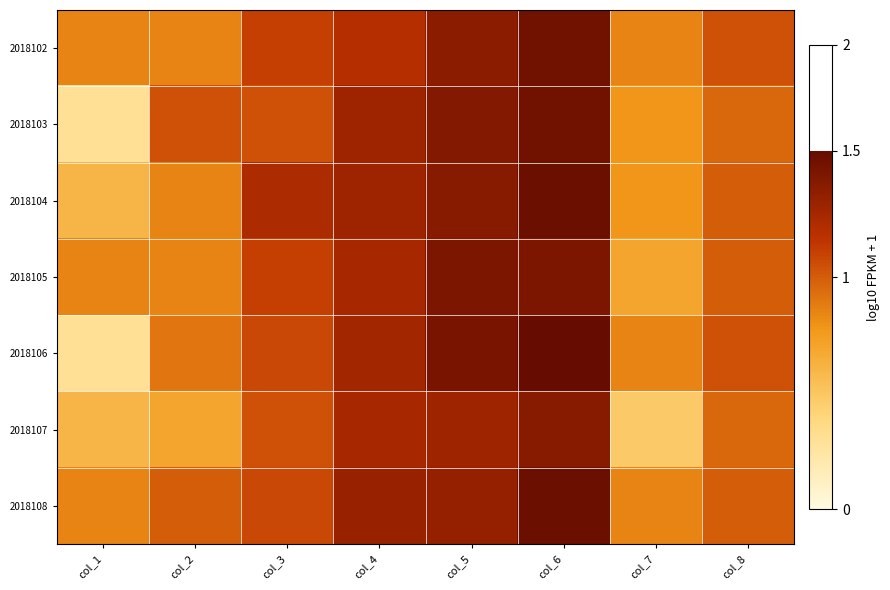

Rank the series by their maximum value, from highest to lowest.

2018106, 2018104, 2018108, 2018102, 2018103, 2018105, 2018107